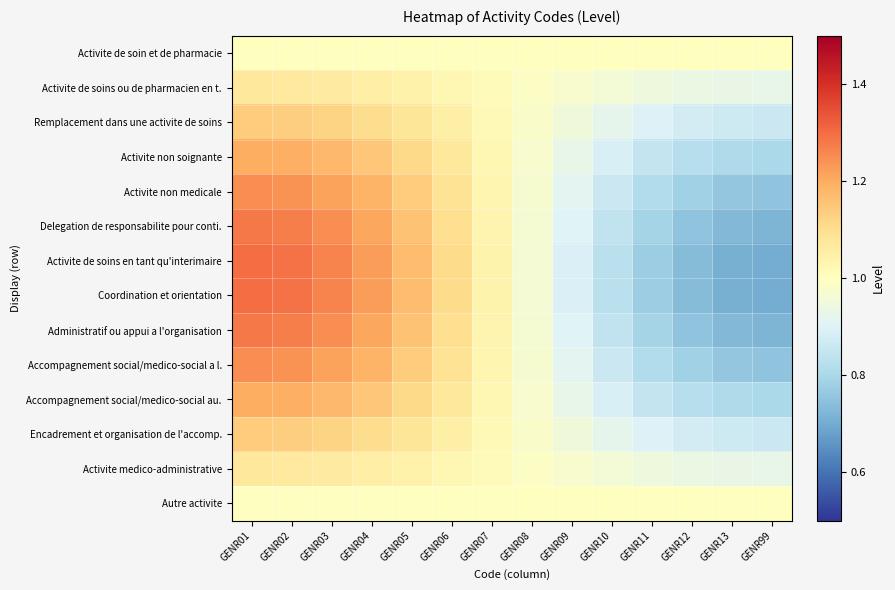

What is the total value across all series at GENR08?

13.7